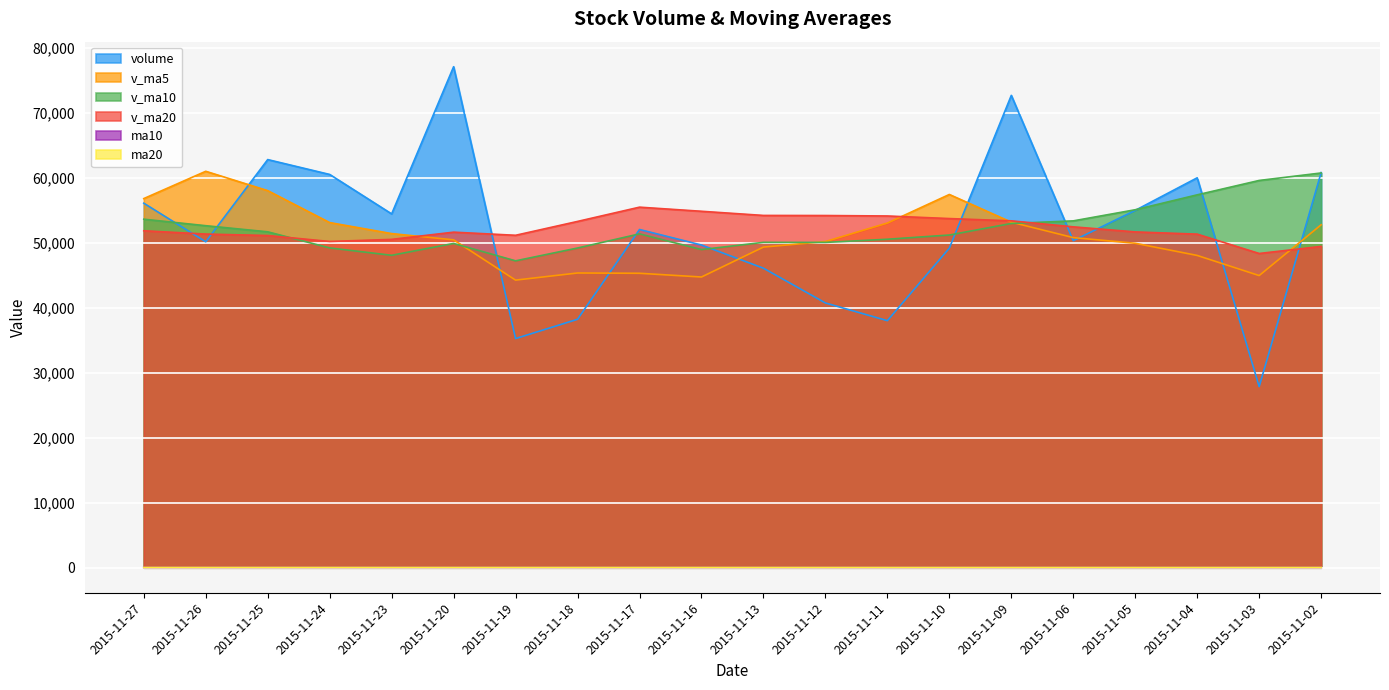

At which label is v_ma10 closest to 53978?

2015-11-27